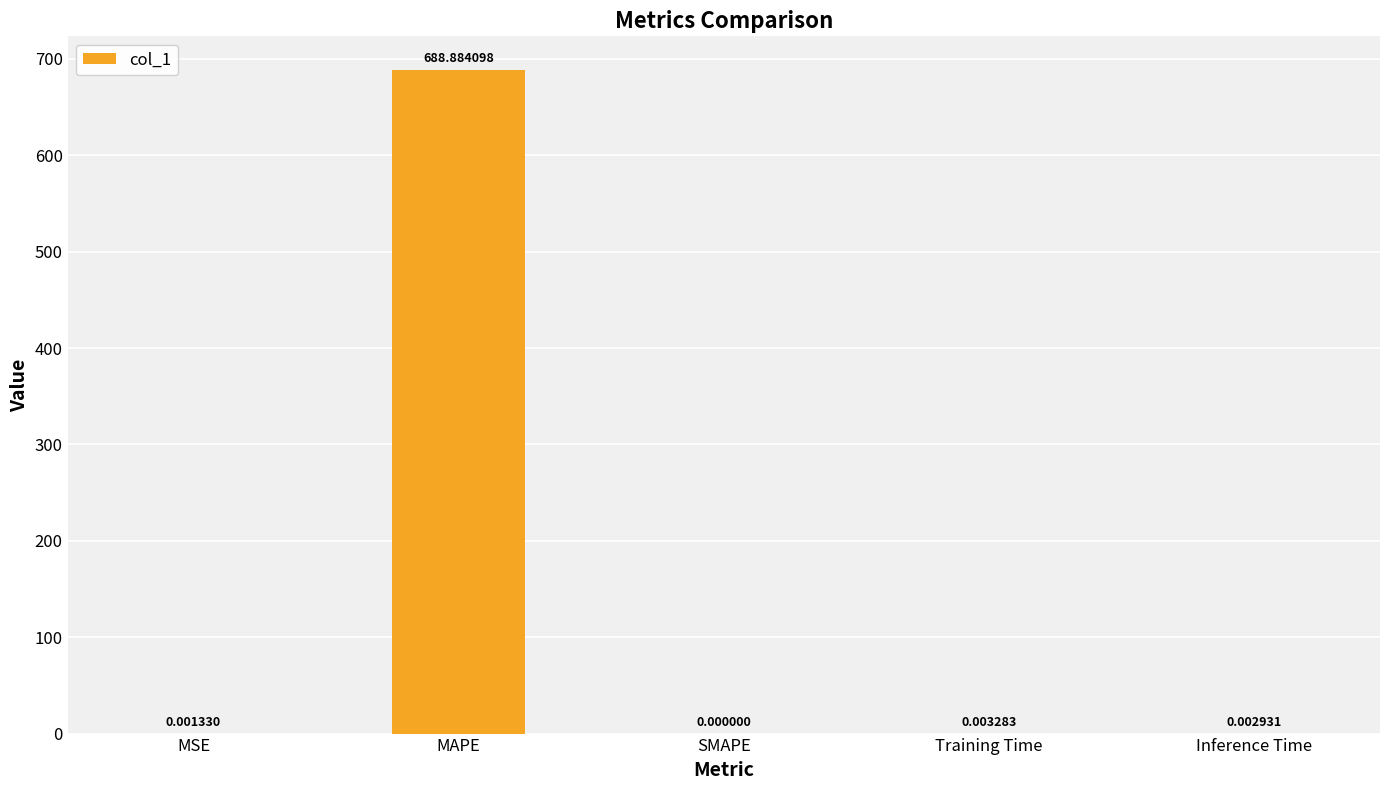

At which label is the value closest to 344?

Training Time